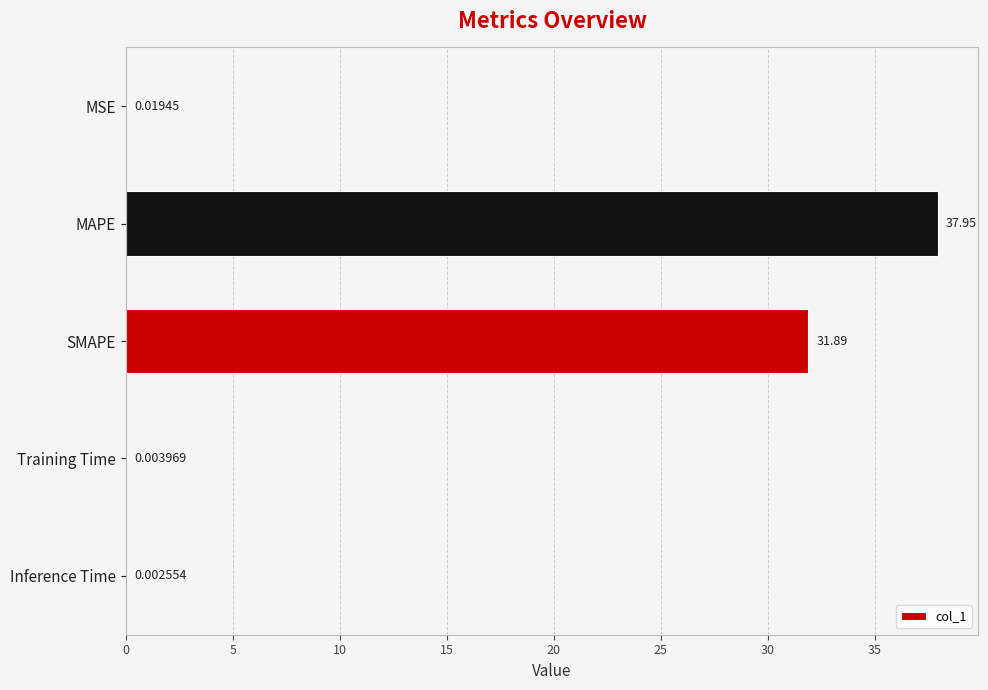

At which label is the value closest to 18?

SMAPE